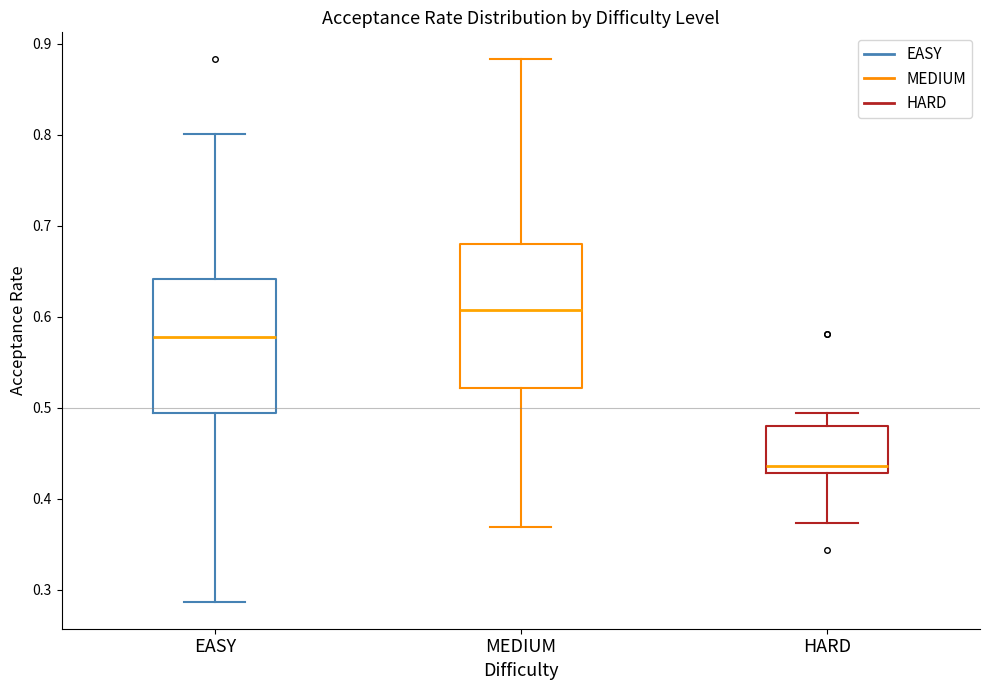

Reading left to right, transcribe this box plot: for each box, give where its median line is, the range the box spans, and where its two whiskers end, as read against the y-axis. The values are not printed on the chart, so give them approximately, as read against the axis.

EASY: median 0.58, box 0.49 to 0.64, whiskers 0.29 to 0.80
MEDIUM: median 0.61, box 0.52 to 0.68, whiskers 0.37 to 0.88
HARD: median 0.44, box 0.43 to 0.48, whiskers 0.37 to 0.49